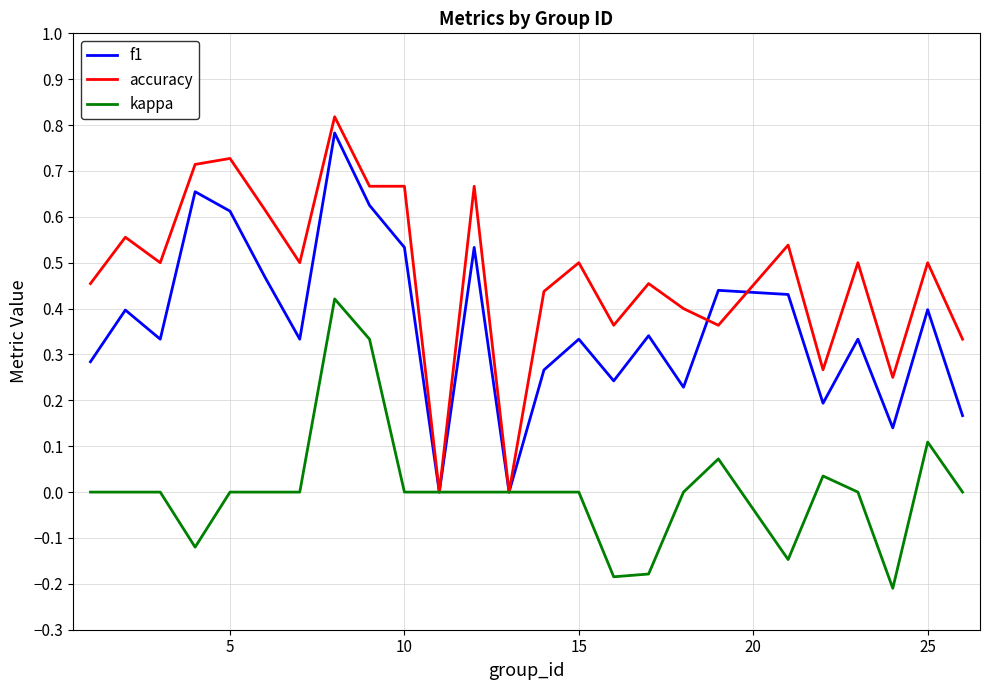

Which series has the largest total across all categories?

accuracy